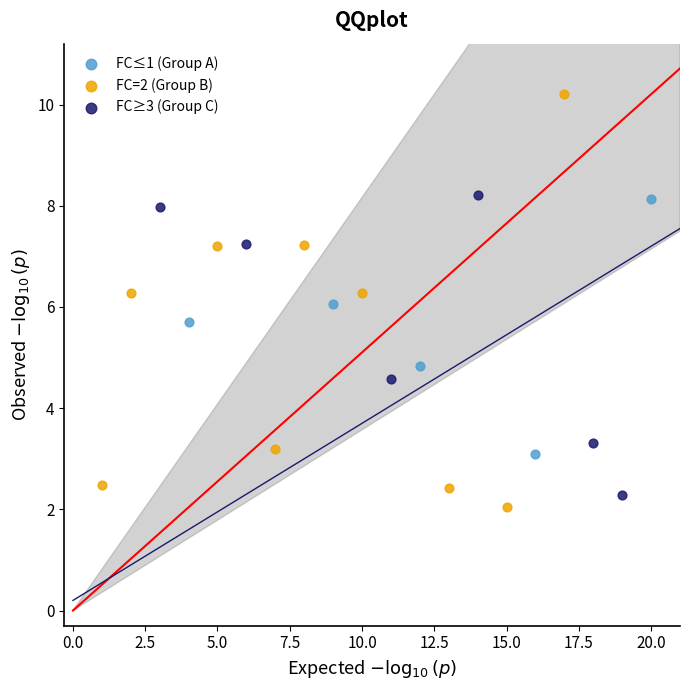

Which series has the largest Y range (max minus min)?

FC=2 (Group B)